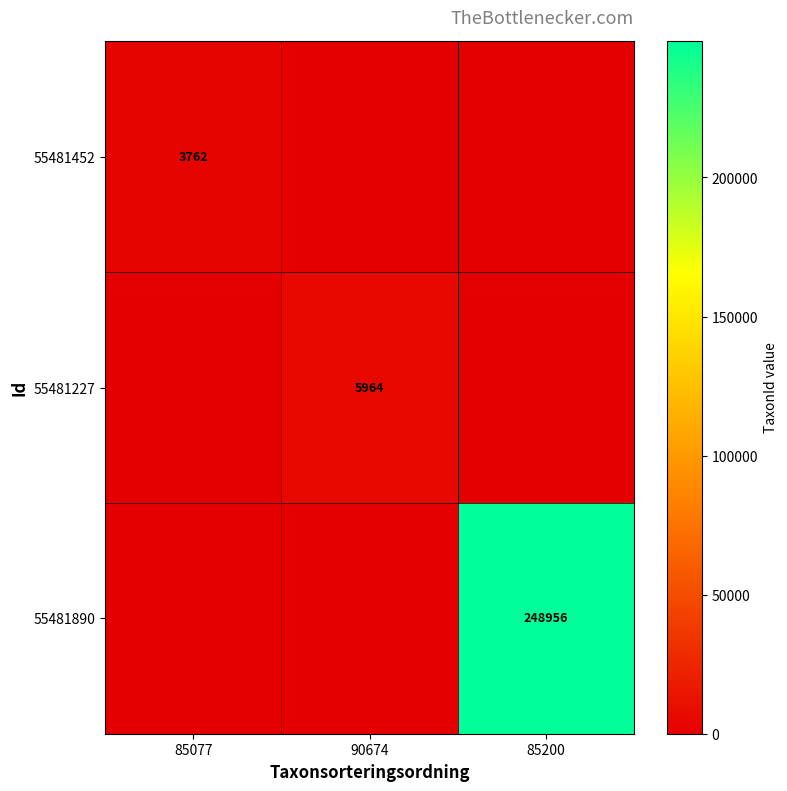

The value of 55481452 at 85077 is 3762. True or false?

True